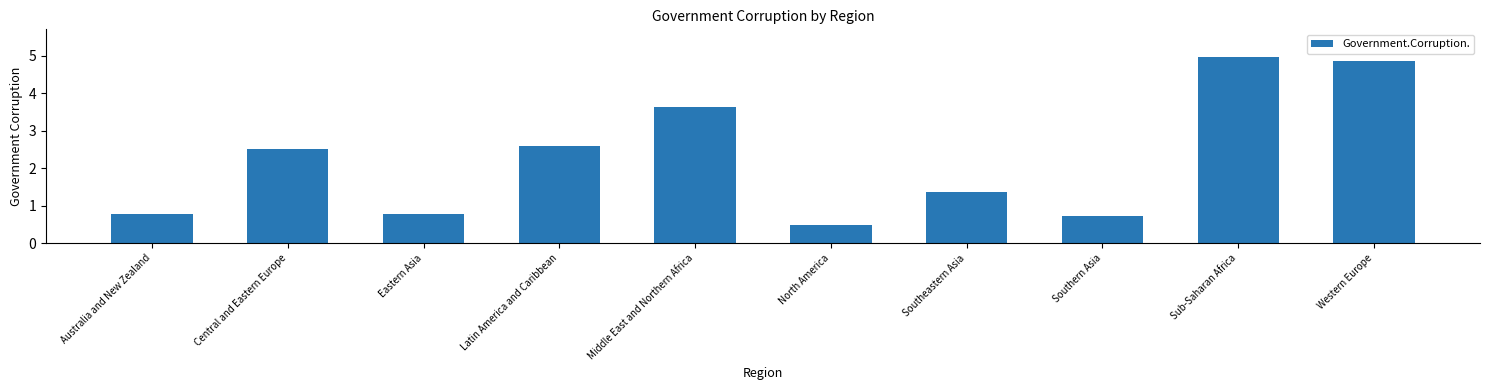

Where does the data first go above 2?

Central and Eastern Europe